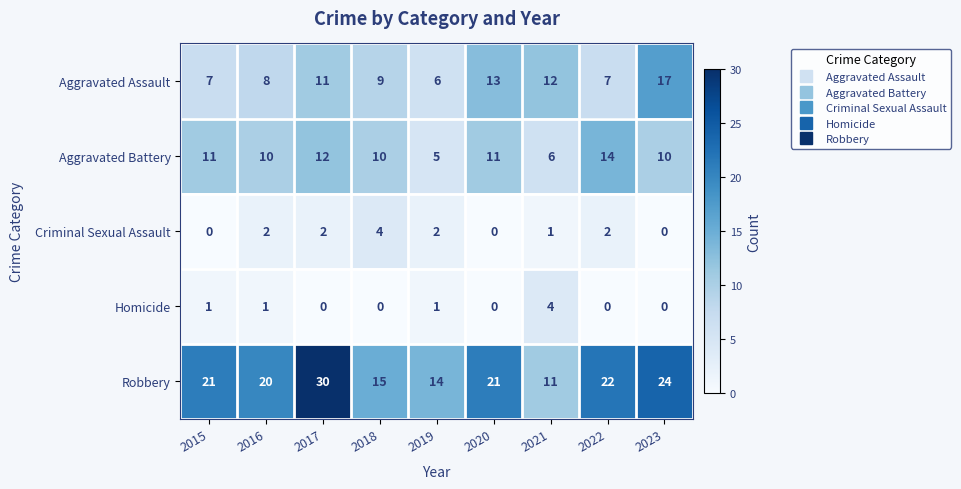

What is the maximum value for Aggravated Battery?

14